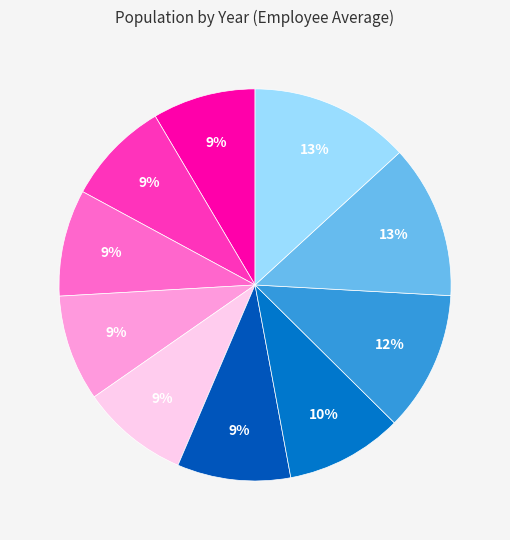

Which category has the biggest portion of the pie?

2019